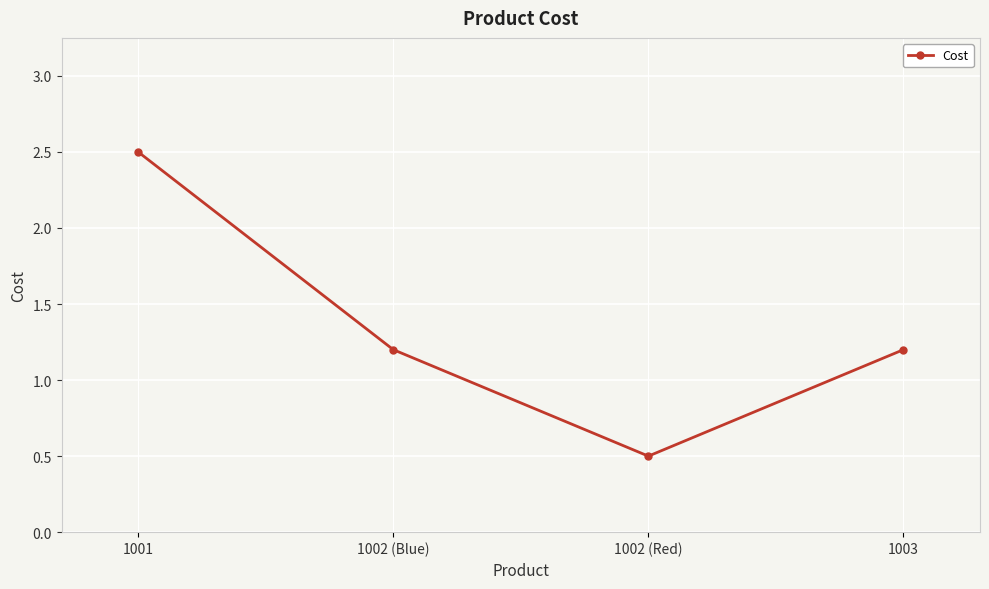

What is the sum of all values?

5.4